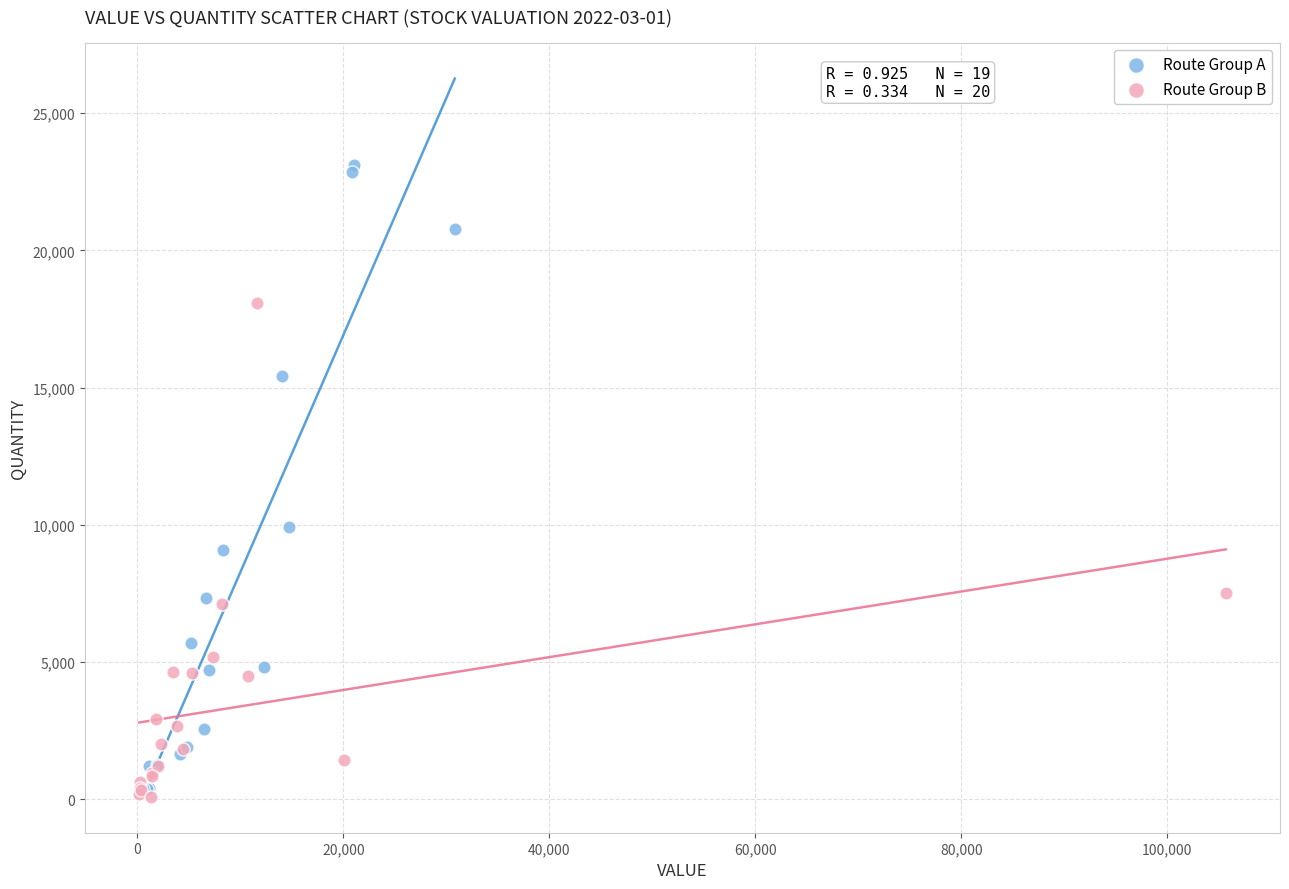

Which series has the widest spread of Y values?

Route Group A